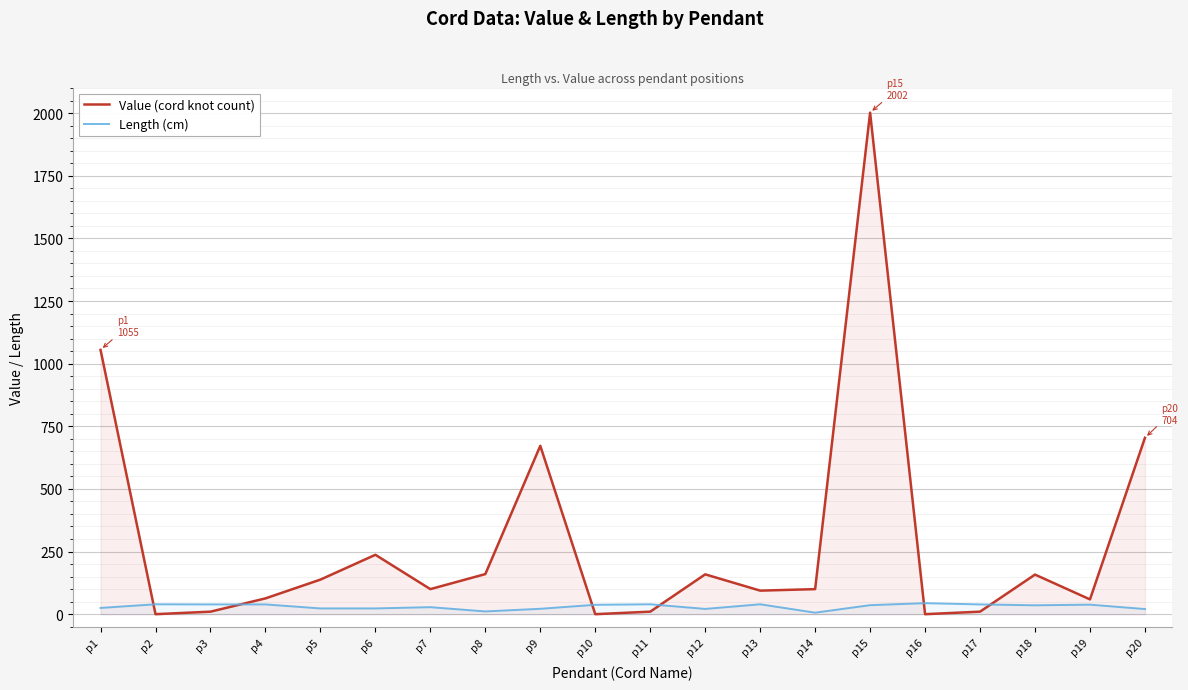

Reading left to right, transcribe all the data shown in this chart.

Value (cord knot count): 1055.0	0.0	10.0	63.0	138.0	237.0	100.0	160.0	672.0	0.0	10.0	159.0	94.0	100.0	2002.0	0.0	10.0	158.0	59.0	704.0
Length (cm): 25.0	39.5	39.0	39.0	23.0	23.0	28.0	11.0	21.5	37.5	39.5	21.0	39.5	6.0	36.0	44.0	39.0	35.5	38.0	20.5